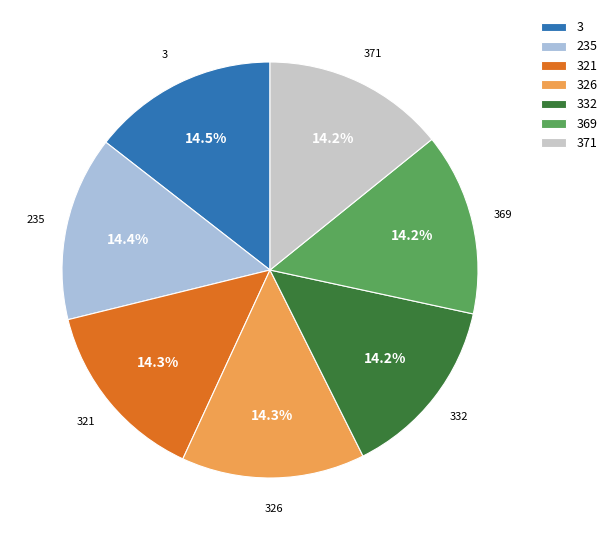

Does 371 account for over 50% of the chart?

No